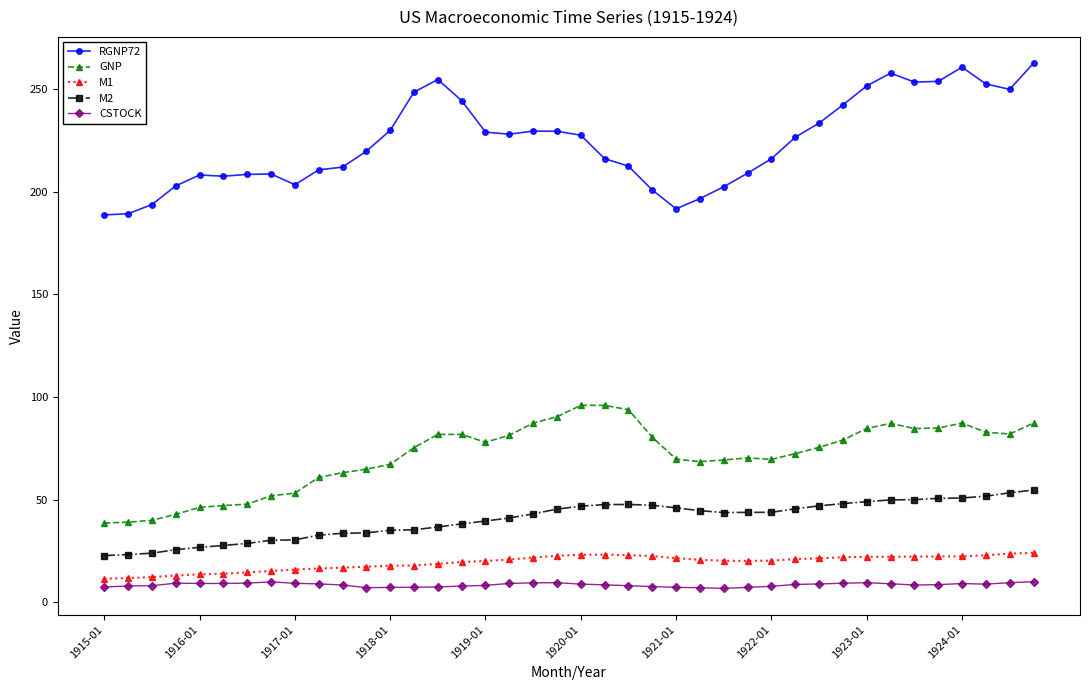

Rank the series by their maximum value, from lowest to highest.

CSTOCK, M1, M2, GNP, RGNP72